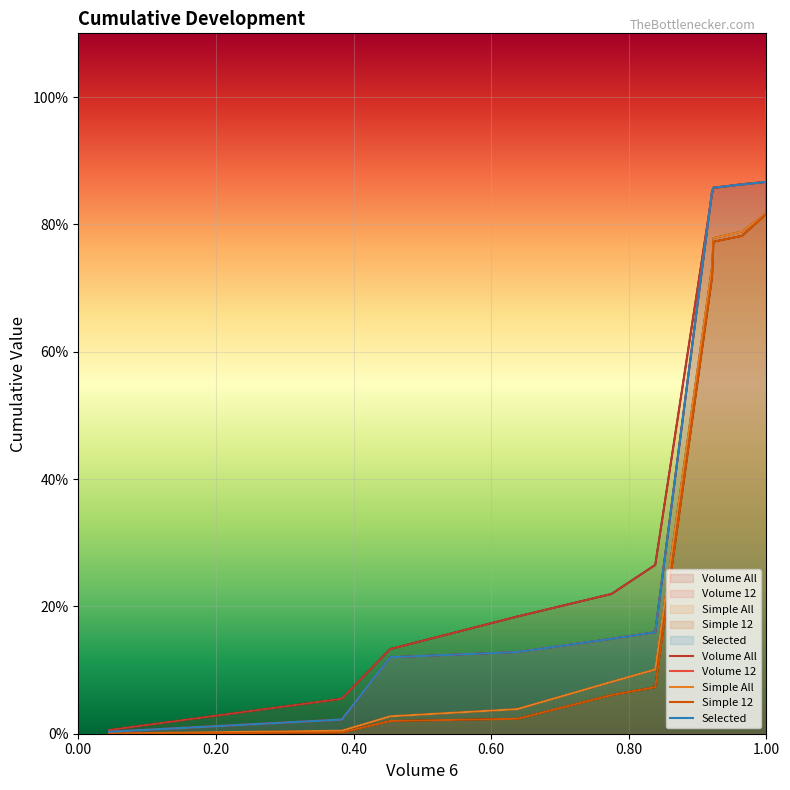

True or false: Simple All and Selected intersect in this chart.

False